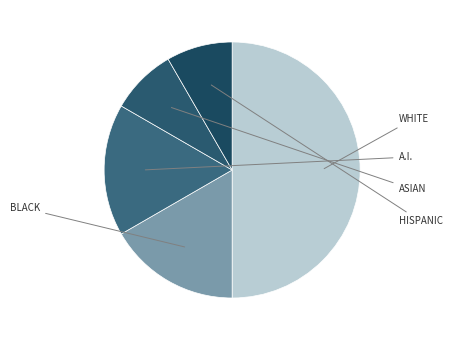

How many segments does this pie chart have?

5